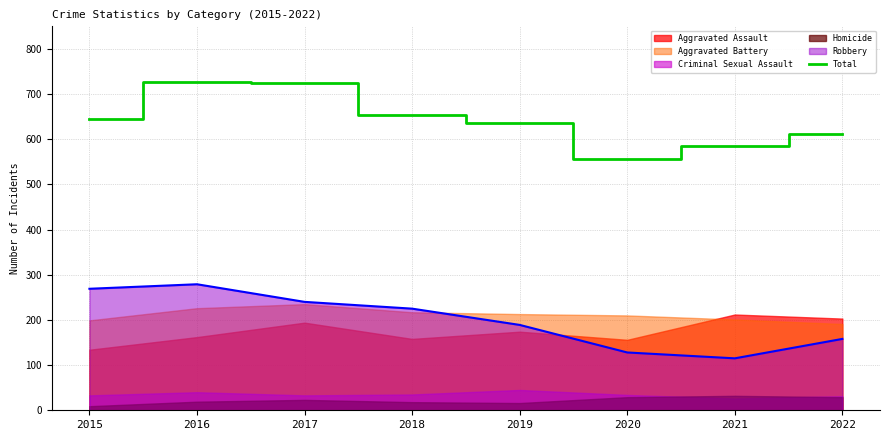

At which label is the value closest to 641?

2015